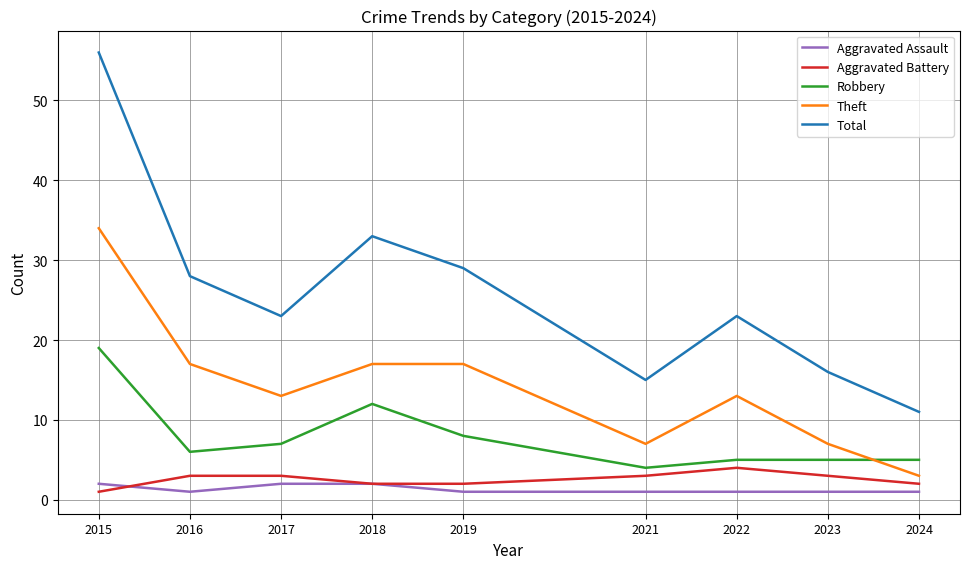

True or false: Total and Theft intersect in this chart.

False